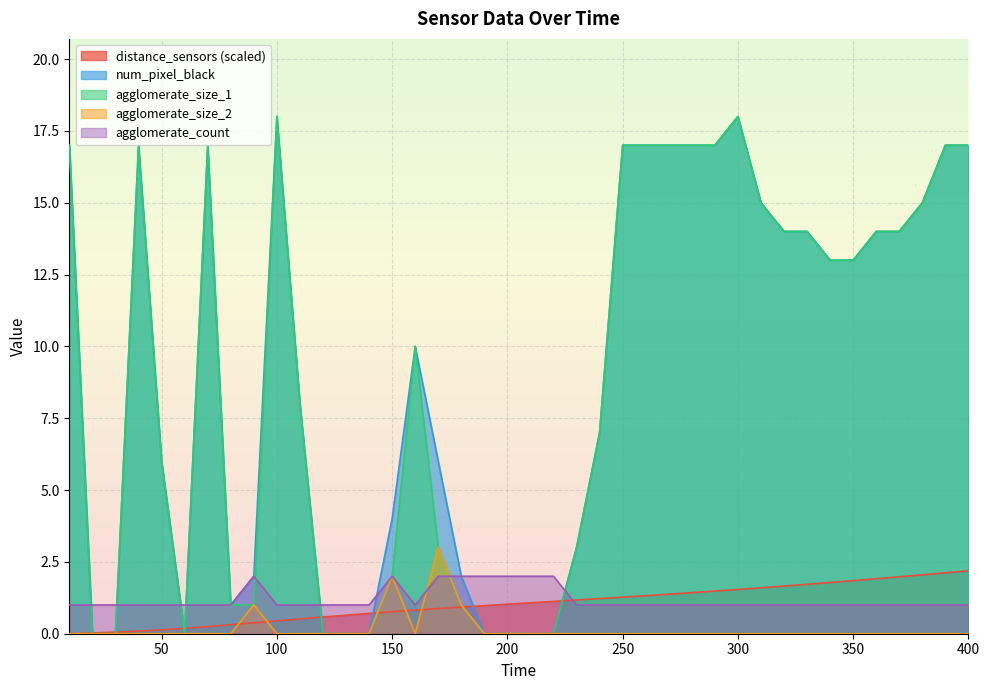

At how many categories does at least one series exceed 14?

14